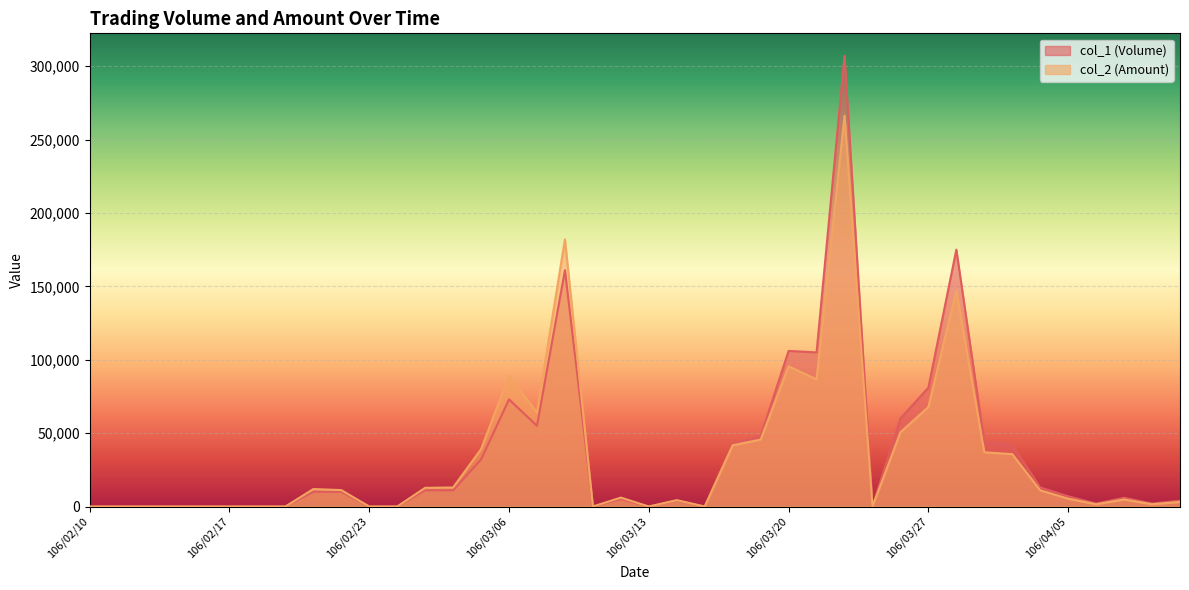

At how many categories does at least one series exceed 218937?

1